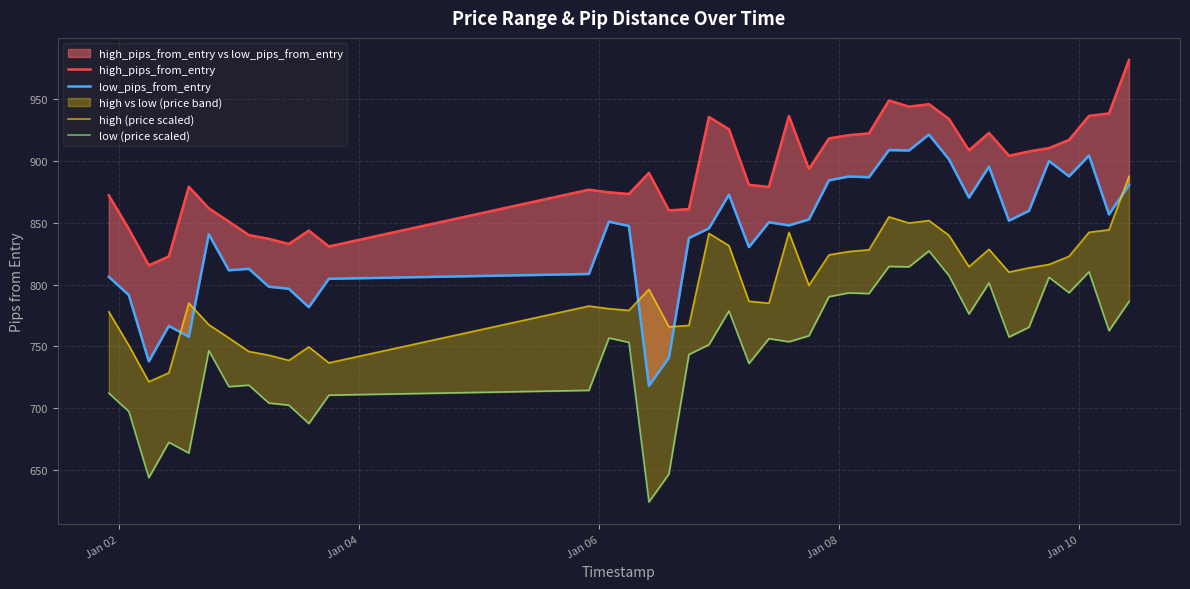

Is this an area chart (filled region under the line)?

No